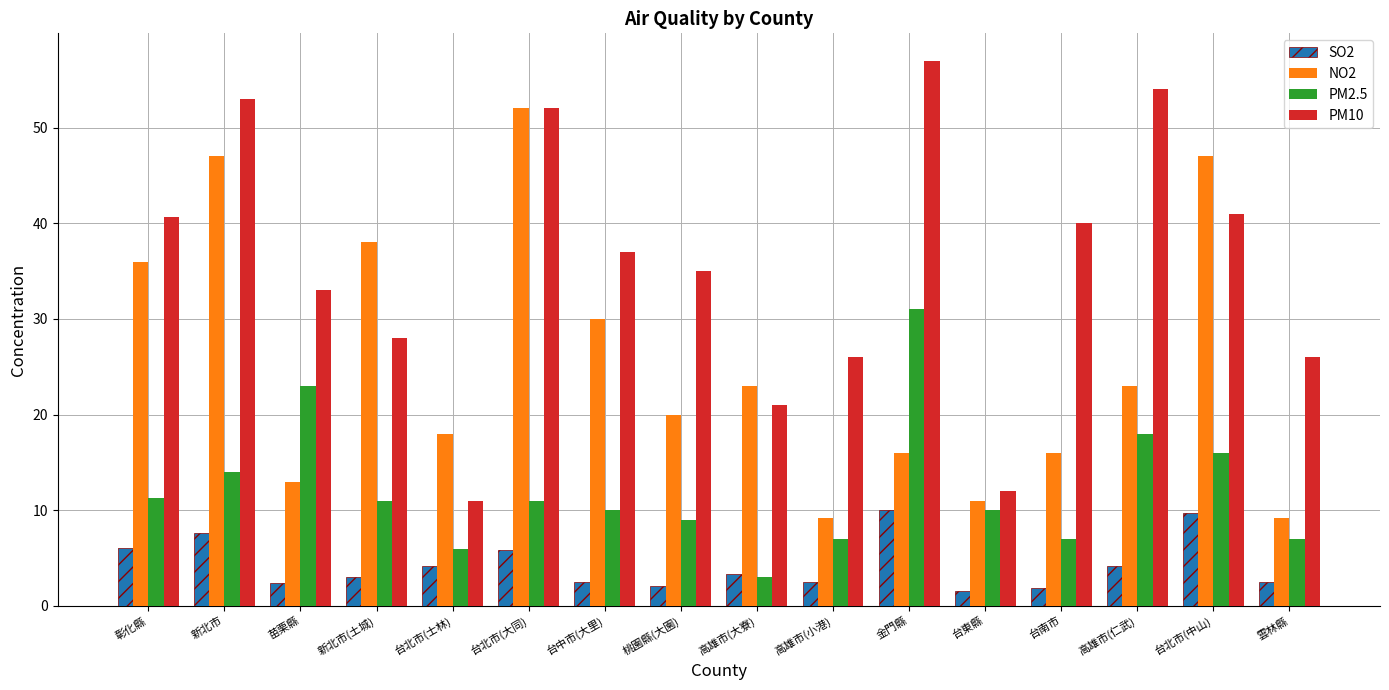

How many data points in NO2 are less than 23?

8